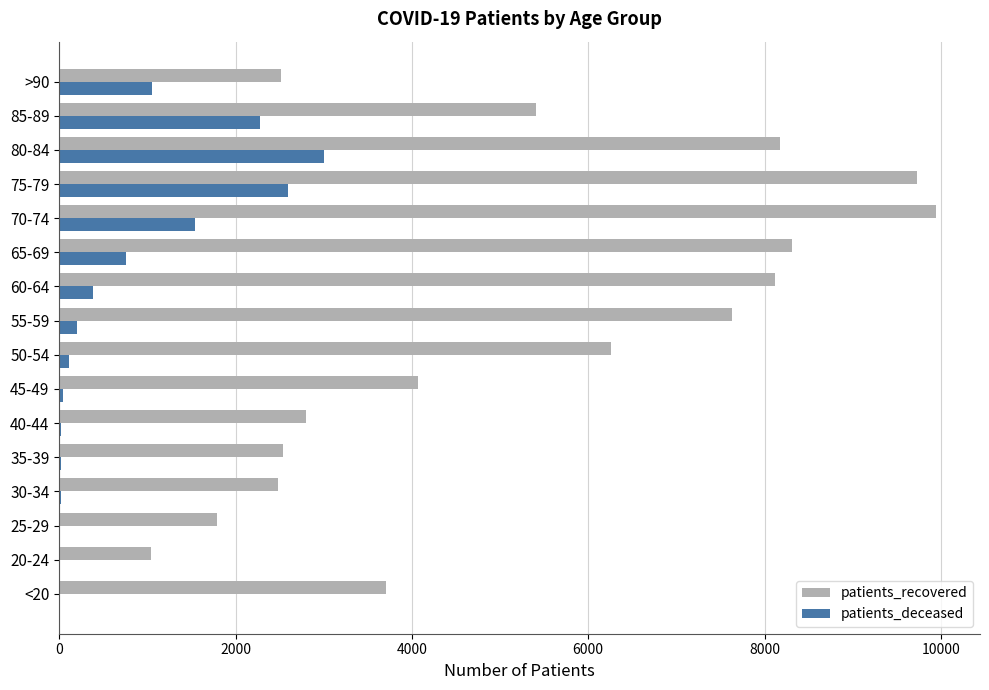

Is the value of patients_deceased at 25-29 greater than the value of patients_recovered at 60-64?

No